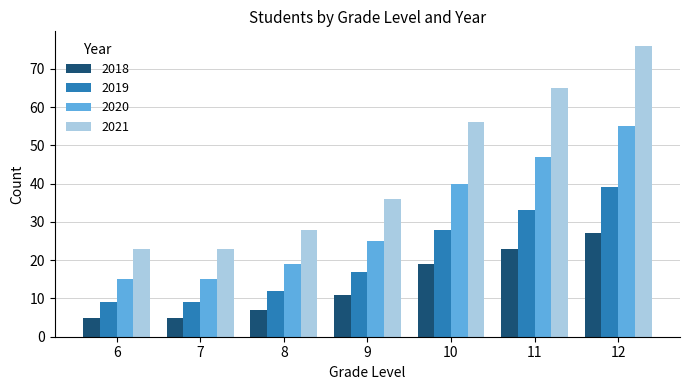

Reading left to right, transcribe all the data shown in this chart.

2018: 5	5	7	11	19	23	27
2019: 9	9	12	17	28	33	39
2020: 15	15	19	25	40	47	55
2021: 23	23	28	36	56	65	76